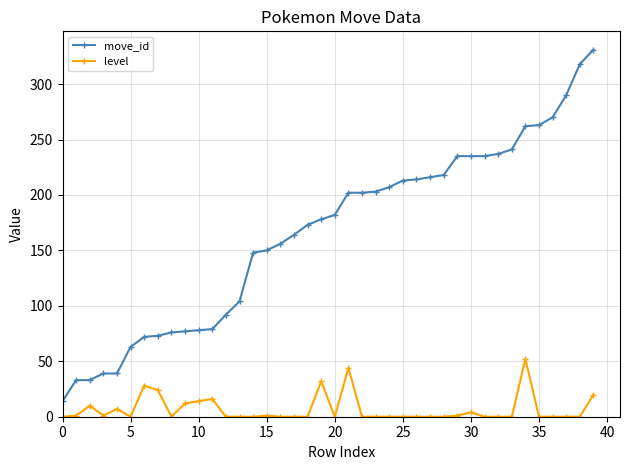

List the series in order of their overall mean, highest first.

move_id, level